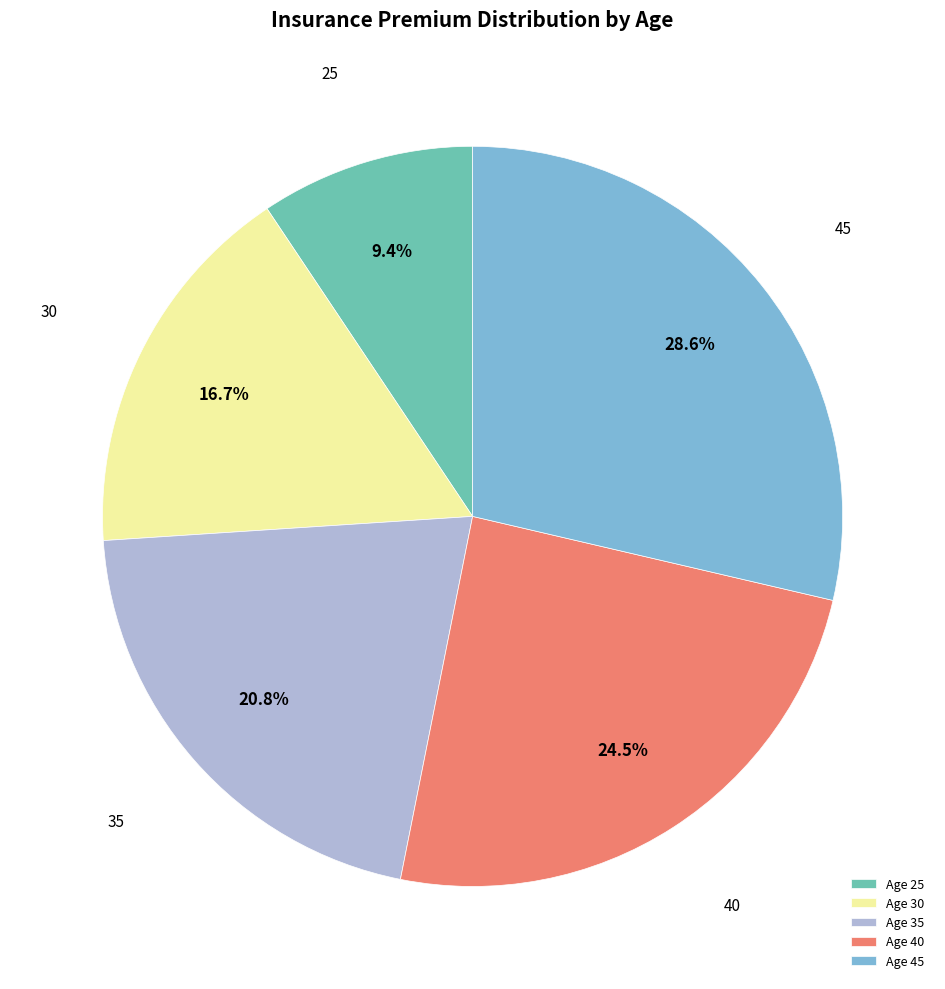

How many segments does this pie chart have?

5